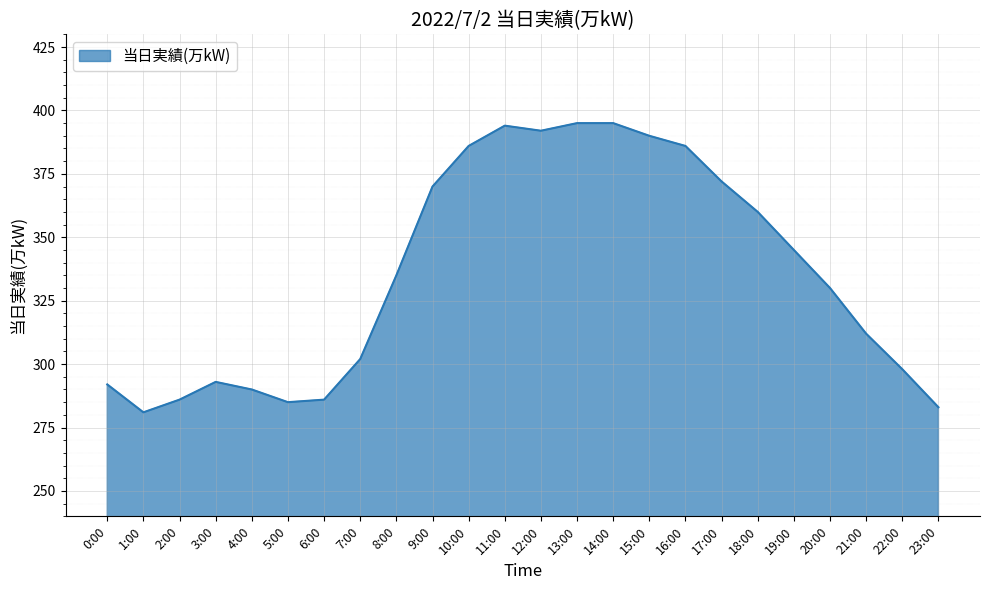

What is the approximate value at 10:00?

386